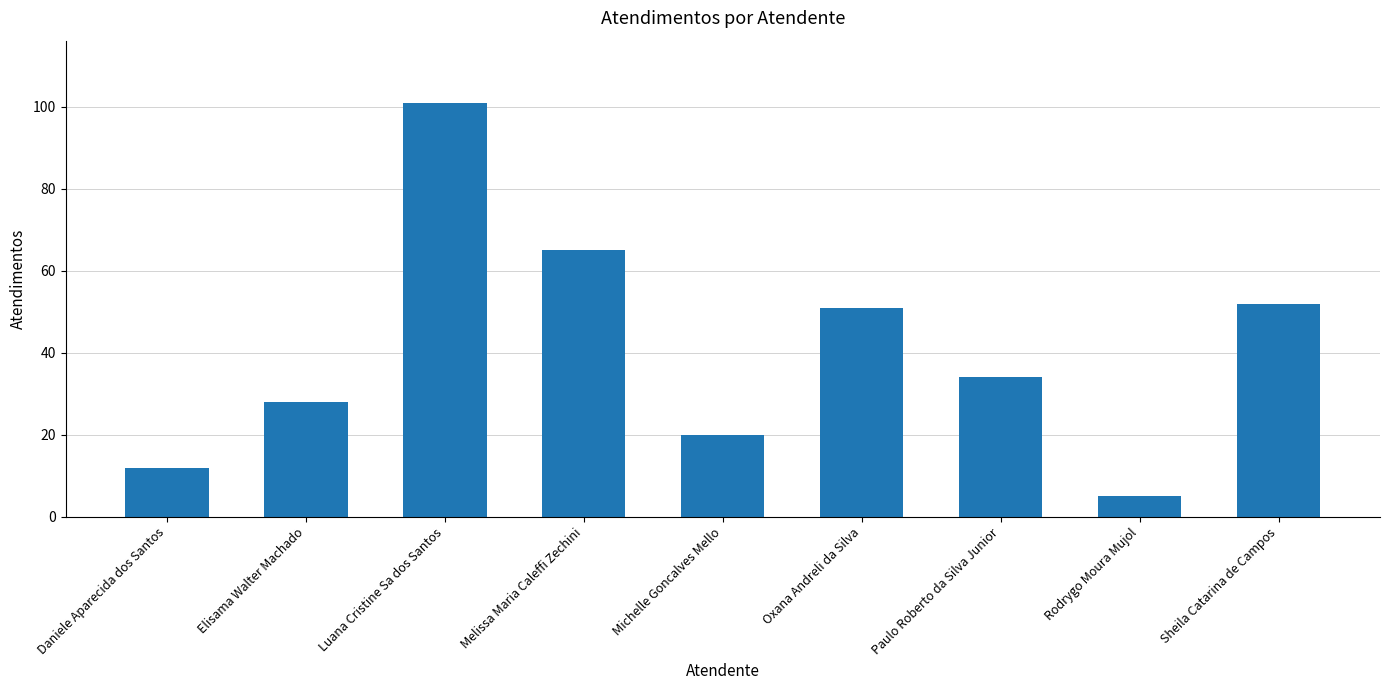

At which label is the value closest to 53?

Sheila Catarina de Campos